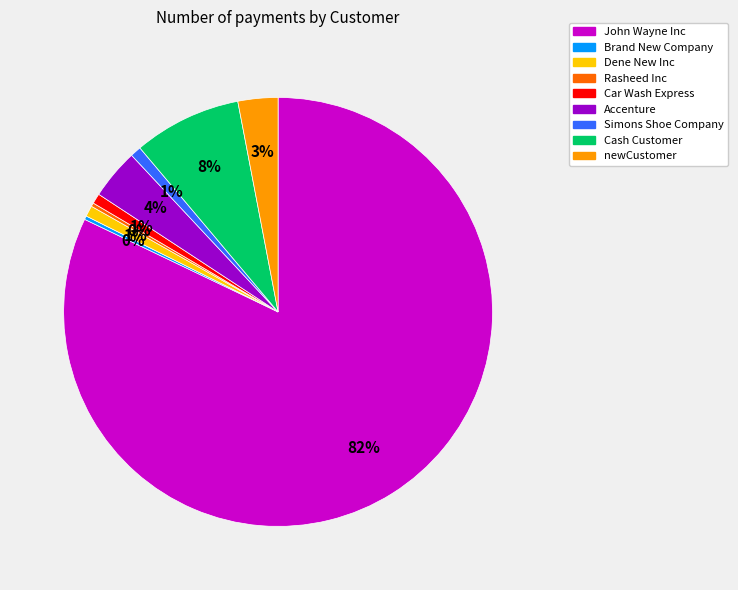

Which slice is the largest?

John Wayne Inc